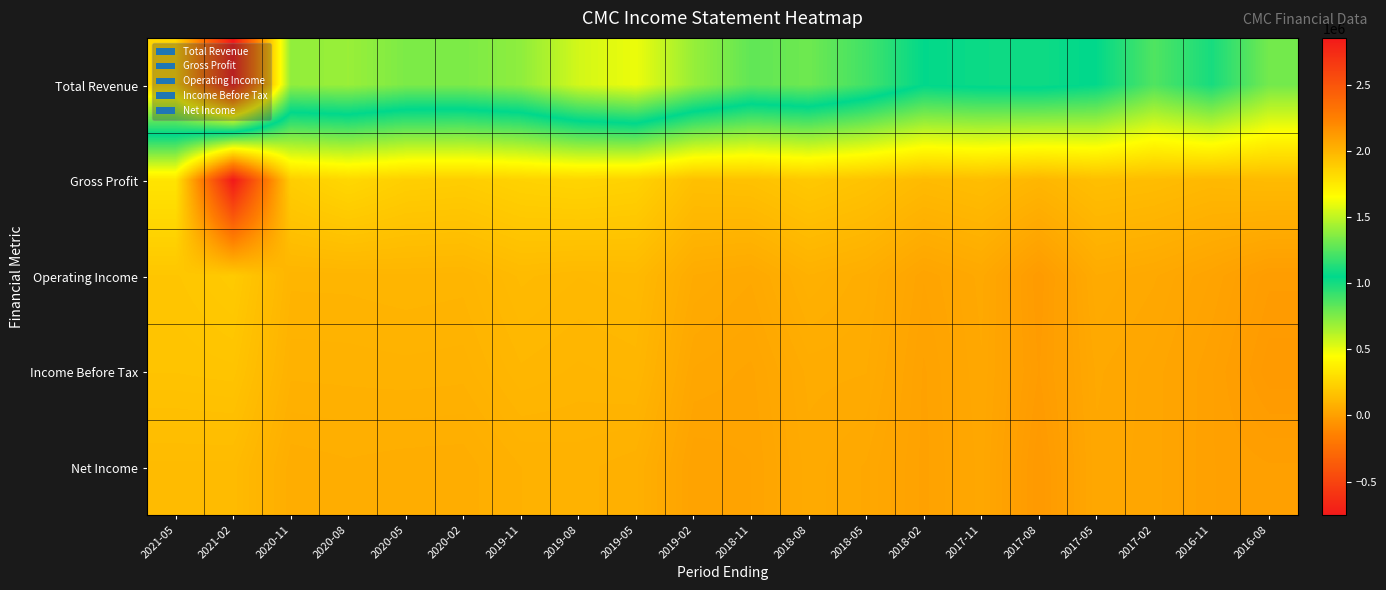

At 2018-05, list the series in order from smallest to largest.

Net Income, Income Before Tax, Operating Income, Gross Profit, Total Revenue